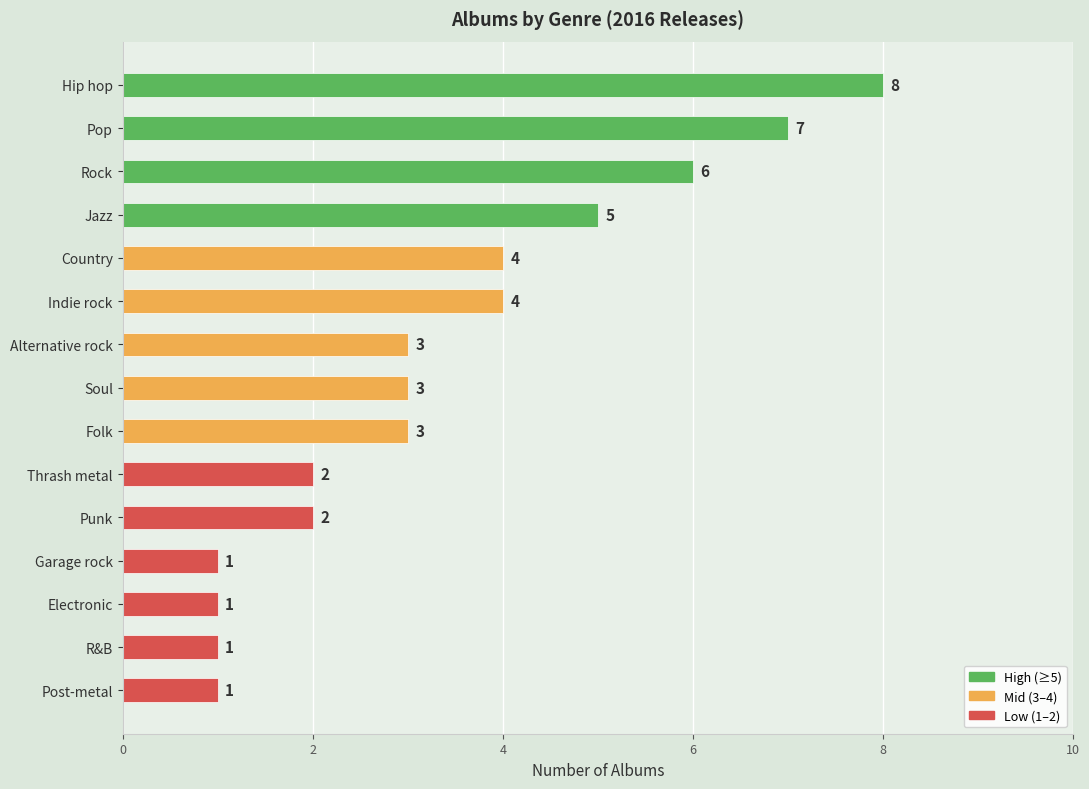

What is the change in value from Jazz to R&B?

-4